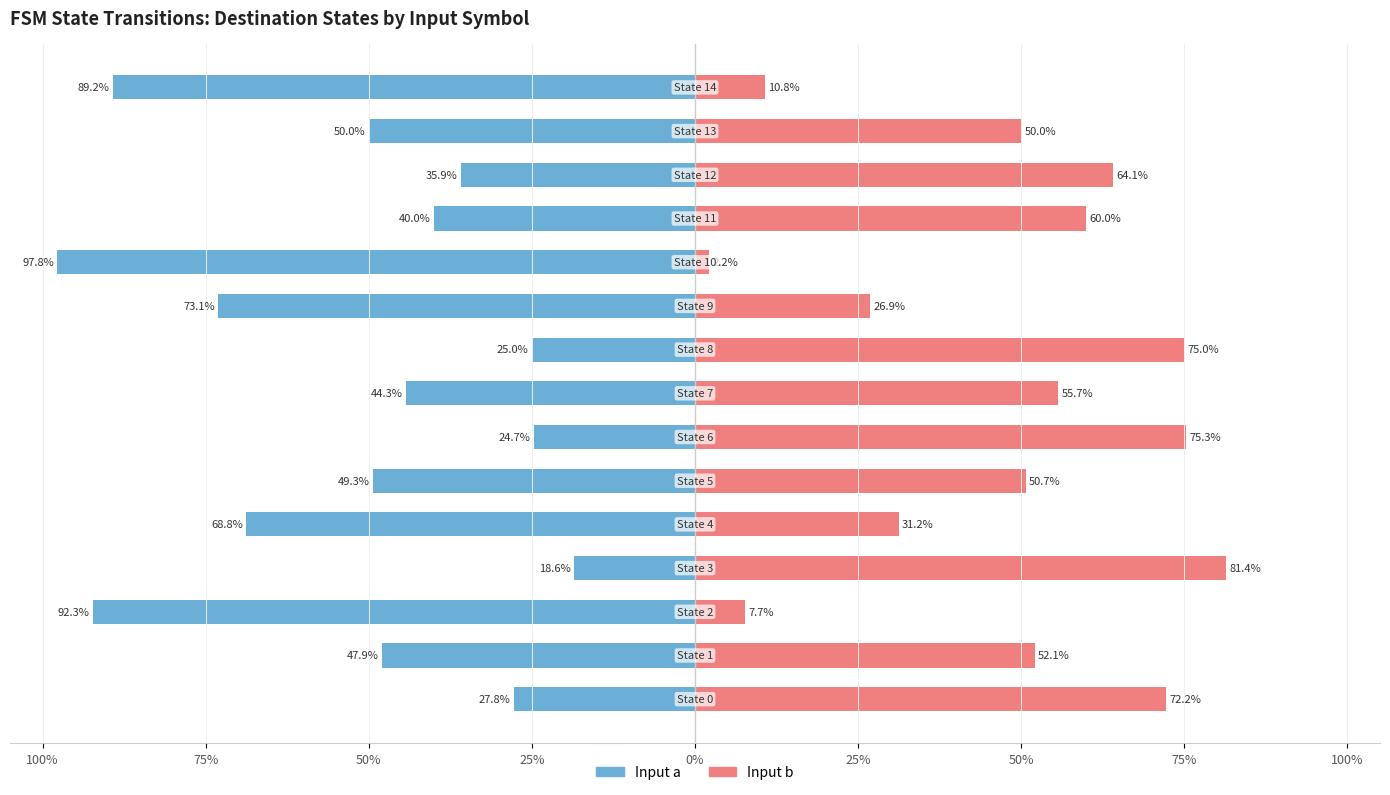

Reading left to right, extract all data points from this chart.

Input a: -27.8	-47.9	-92.3	-18.6	-68.8	-49.3	-24.7	-44.3	-25.0	-73.1	-97.8	-40.0	-35.9	-50.0	-89.2
Input b: 72.2	52.1	7.7	81.4	31.2	50.7	75.3	55.7	75.0	26.9	2.2	60.0	64.1	50.0	10.8